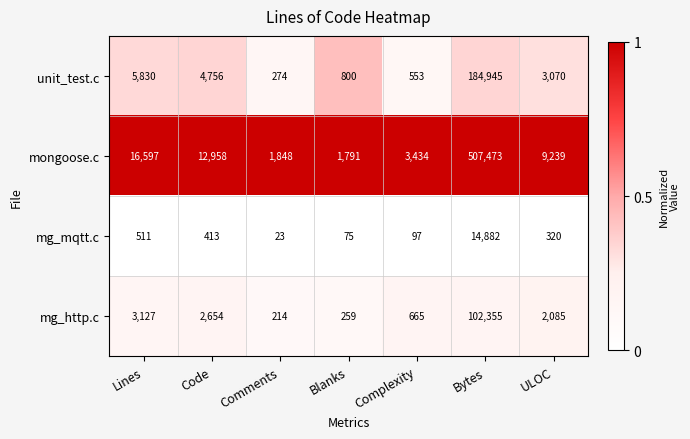

At which label does unit_test.c first exceed 3070?

Lines